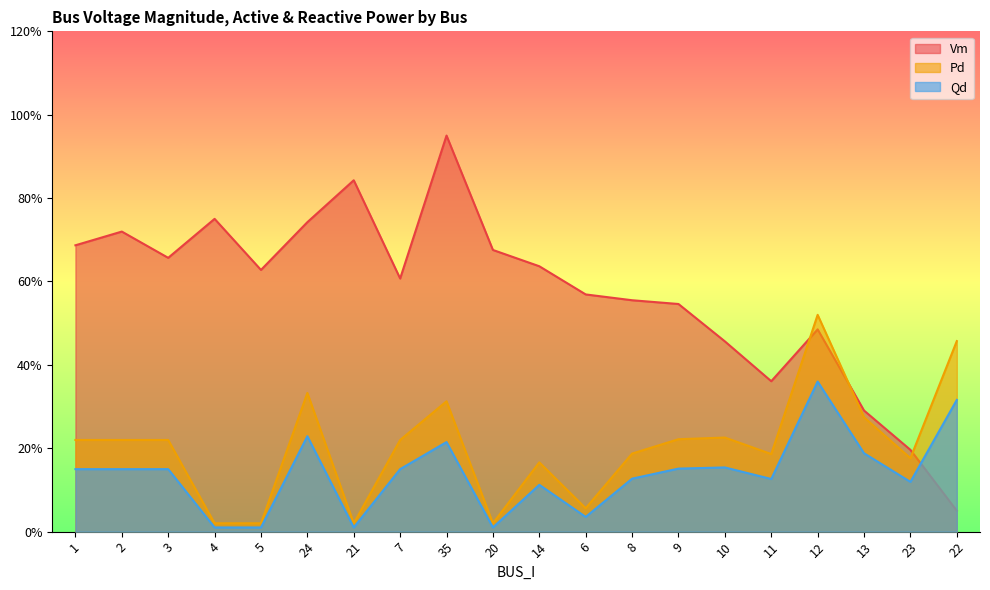

What is the difference between the maximum and minimum values in the Vm series?

0.9